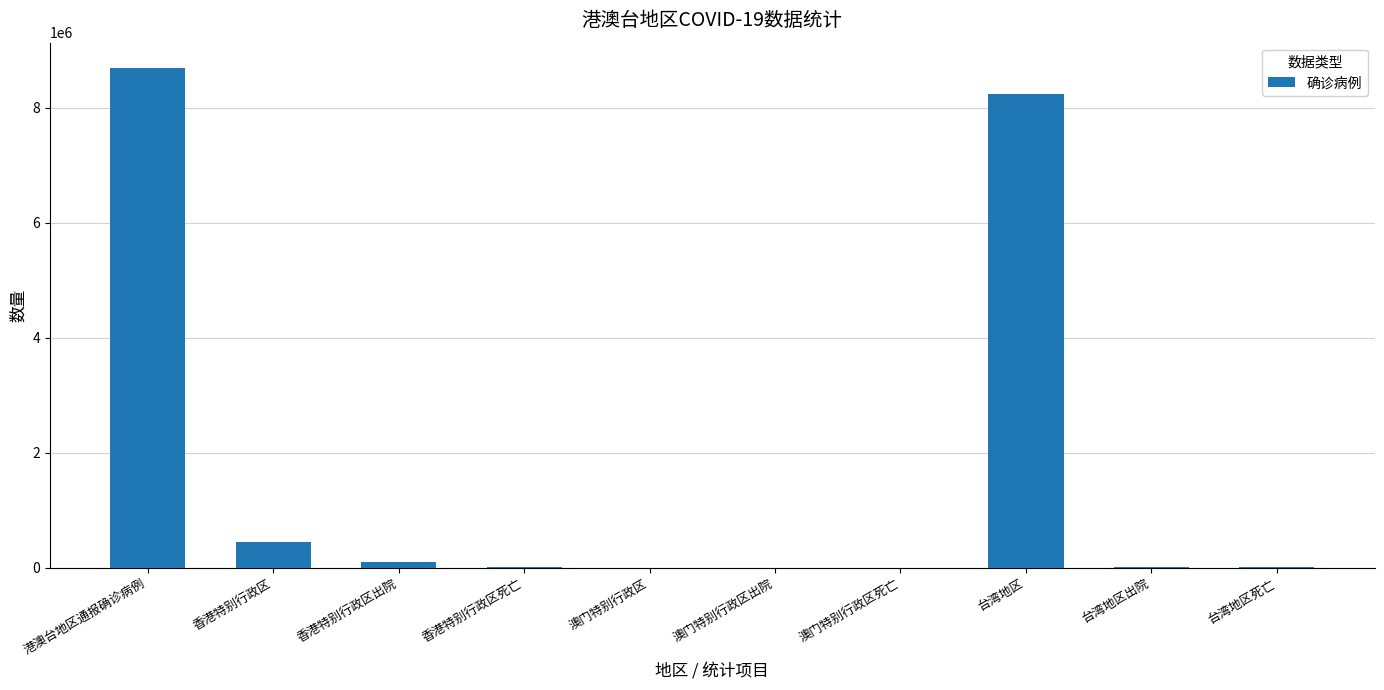

What is the change in value from 港澳台地区通报确诊病例 to 台湾地区?

-455321